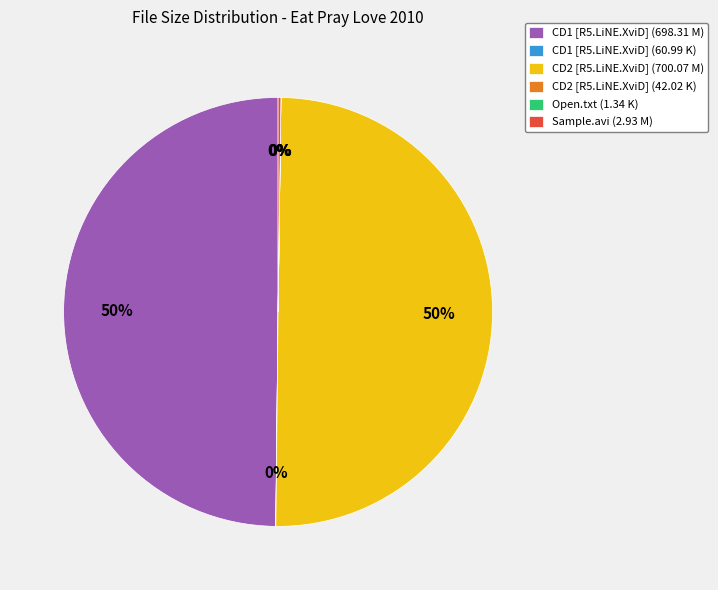

To the nearest percent, what portion does CD1 [R5.LiNE.XviD] (698.31 M) represent?

50%